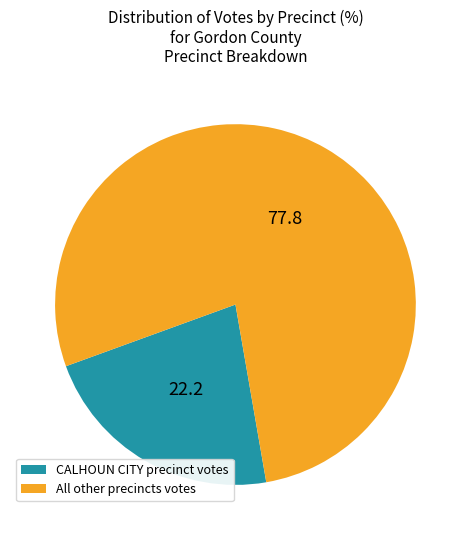

Which category has the smallest portion of the pie?

CALHOUN CITY precinct votes